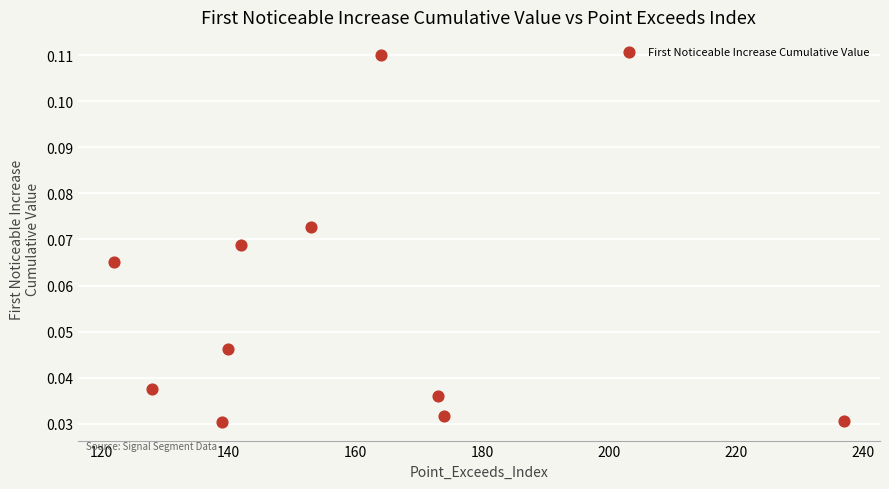

What is the average X value?

157.2